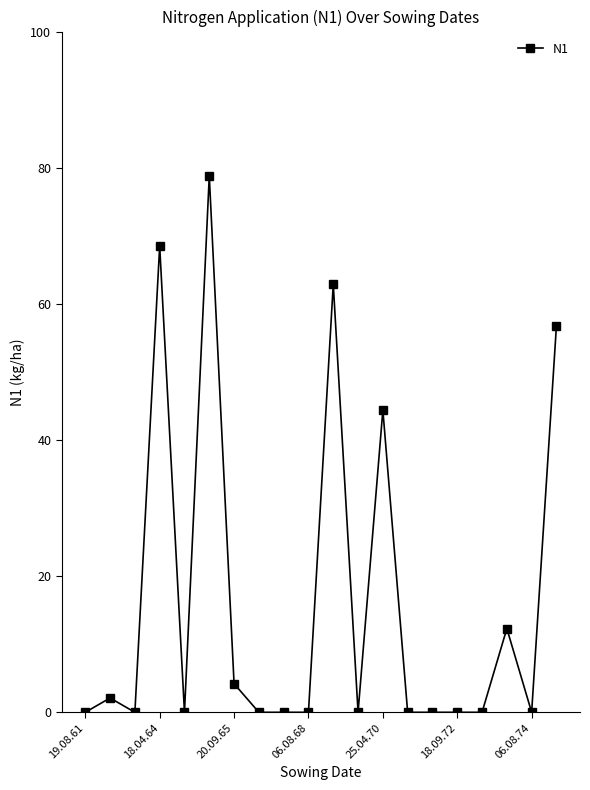

True or false: the data has more than 2 interior local peaks.

True